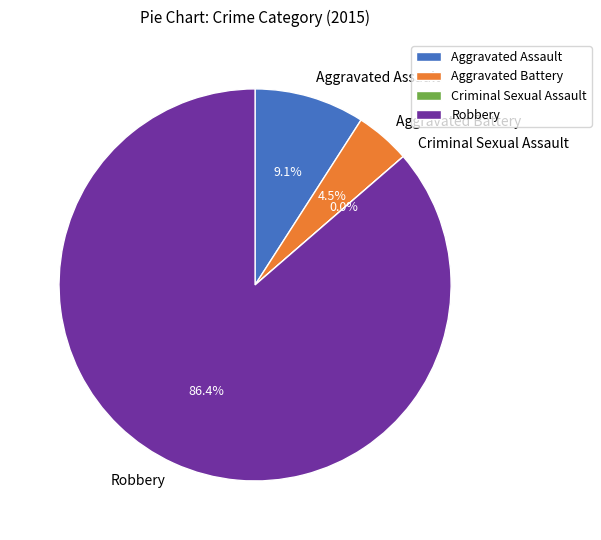

Is it true that Criminal Sexual Assault is 1% of the pie?

False